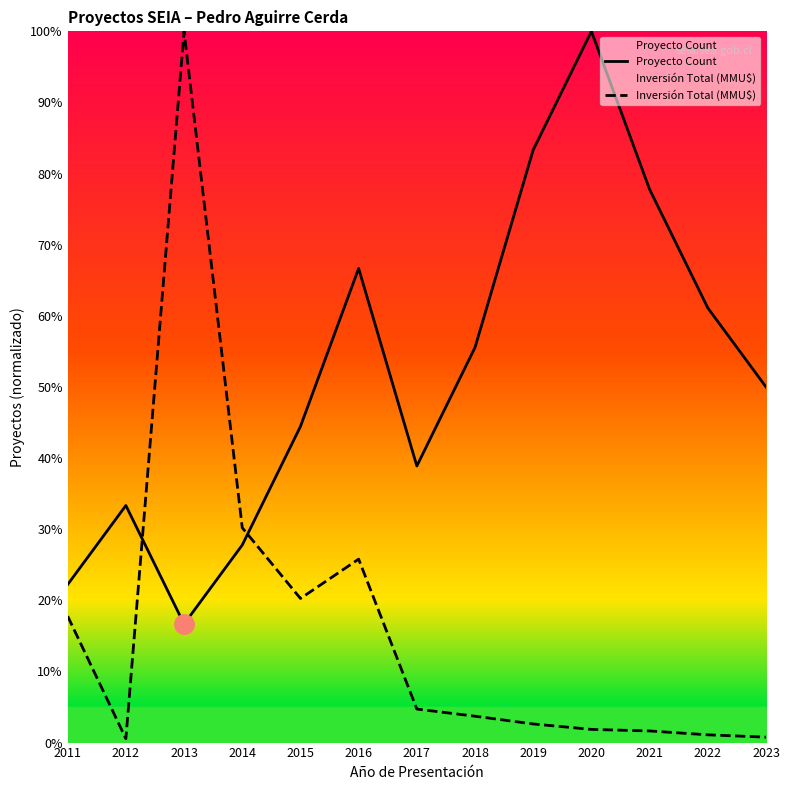

What is the difference between the maximum and minimum values in the Inversión Total (MMU$) series?

99.5